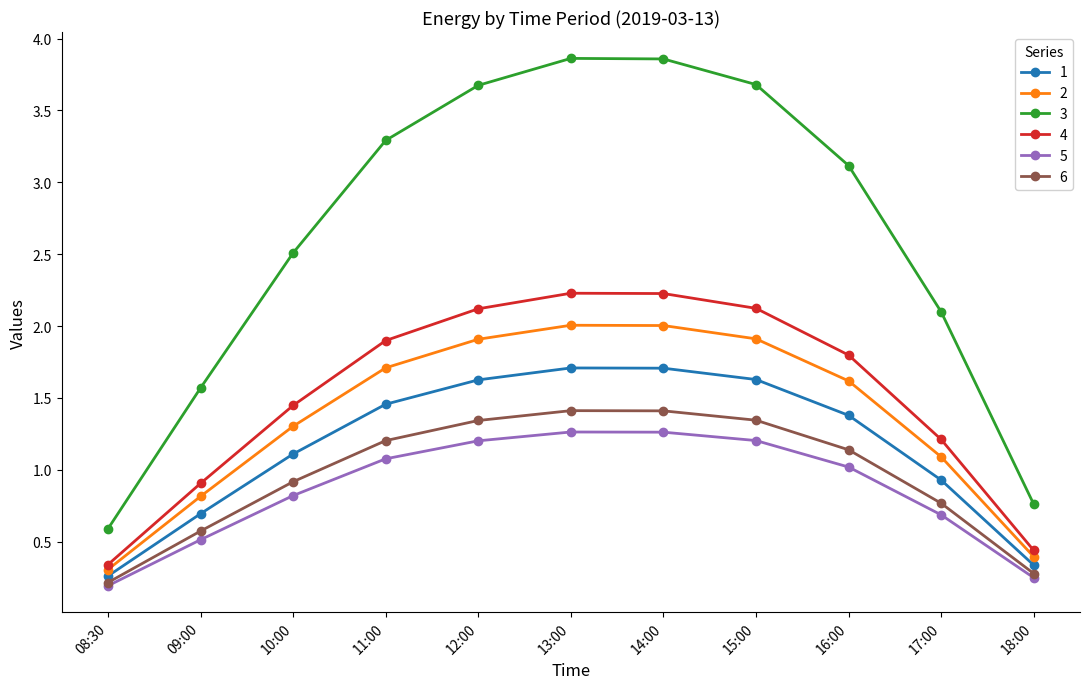

How many lines are shown in the chart?

6